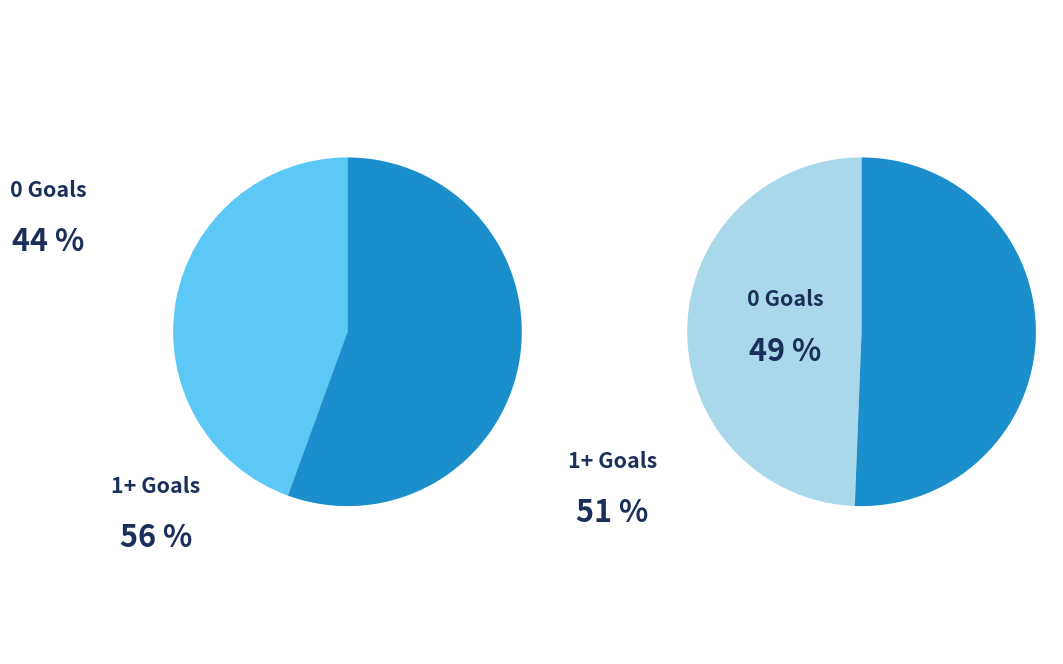

To the nearest percent, what portion does 0 represent?

44%